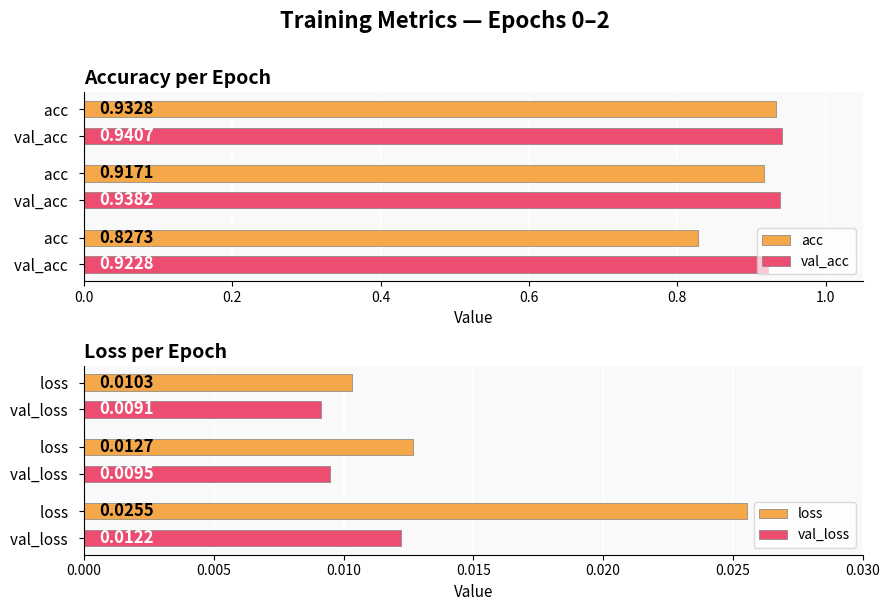

What value does the acc series have at 0.0?

0.8